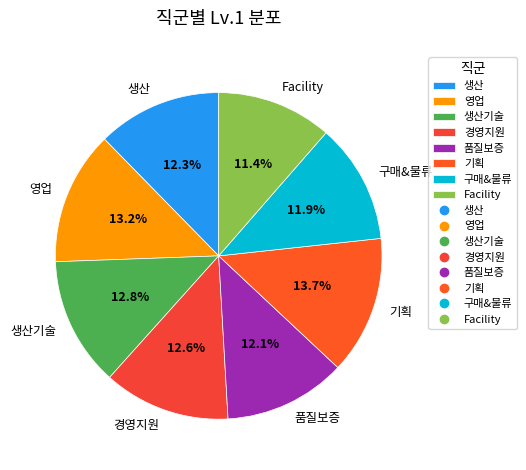

How many segments does this pie chart have?

8